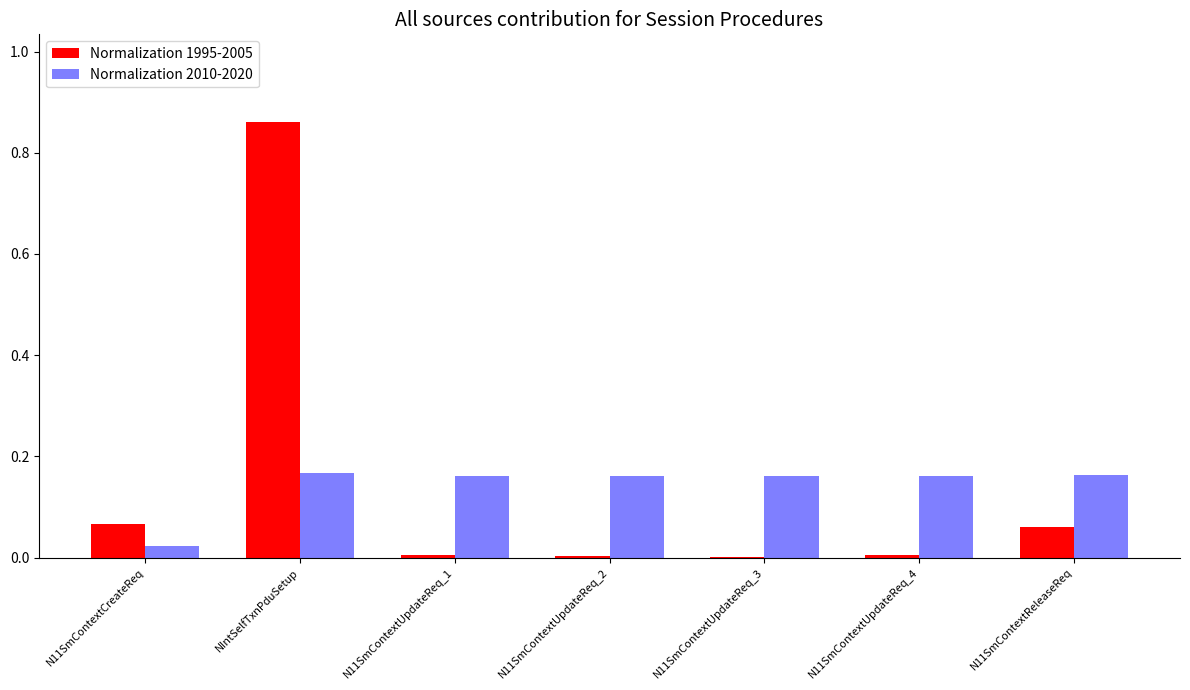

True or false: Normalization 2010-2020 has a value of 0.3 at NIntSelfTxnPduSetup.

False